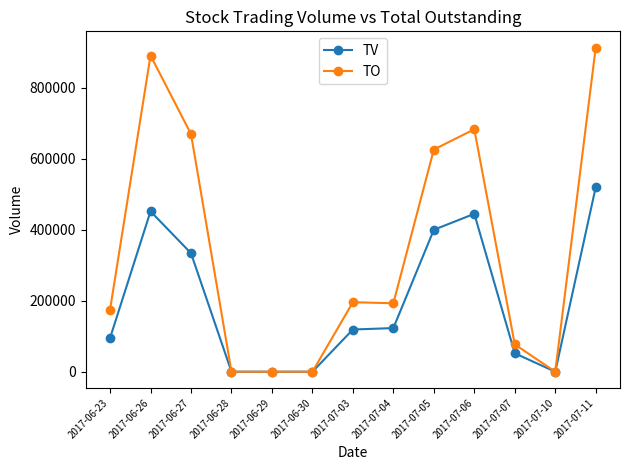

Which series has the largest range (max minus min)?

TO